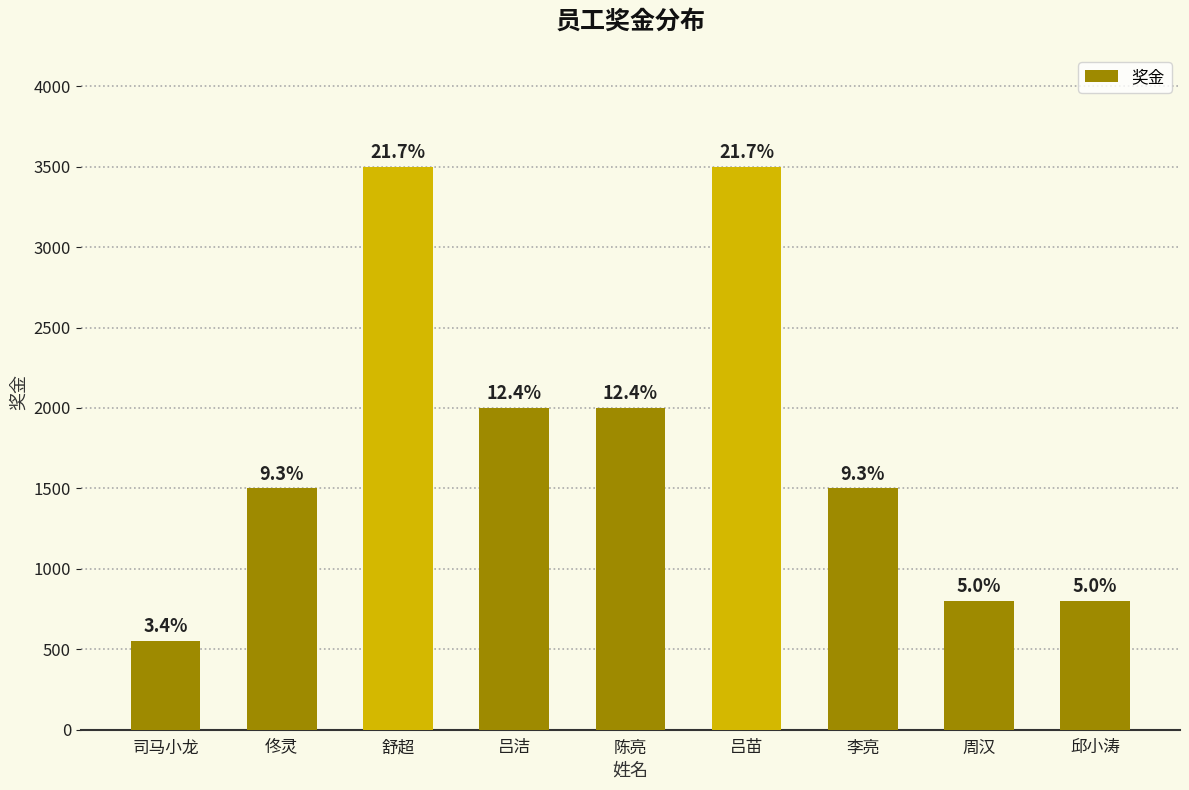

Where does the data first go above 1500?

舒超